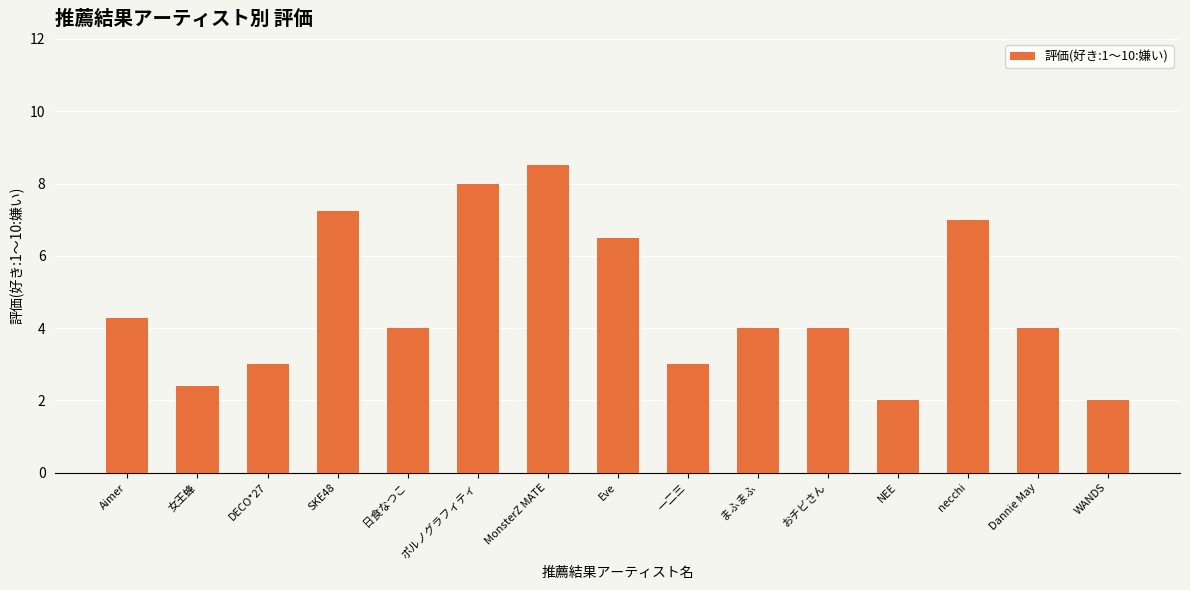

What is the minimum value shown in the chart?

2.0